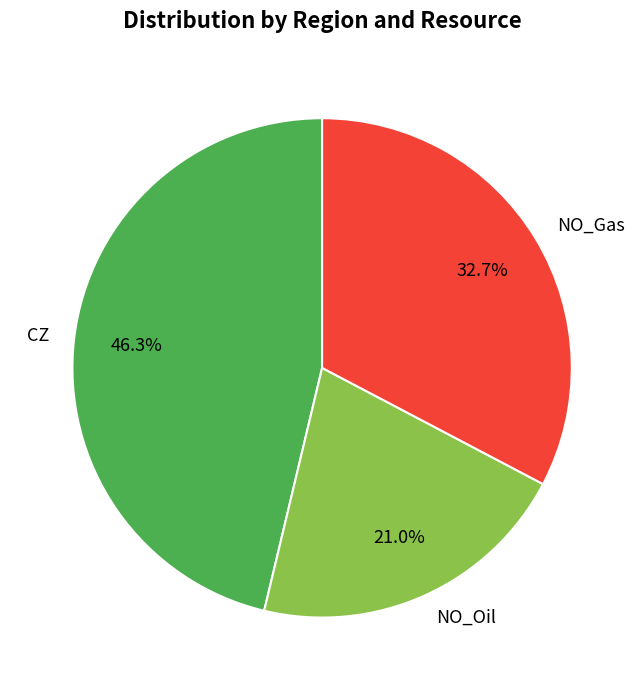

To the nearest percent, what is the average slice percentage?

33%